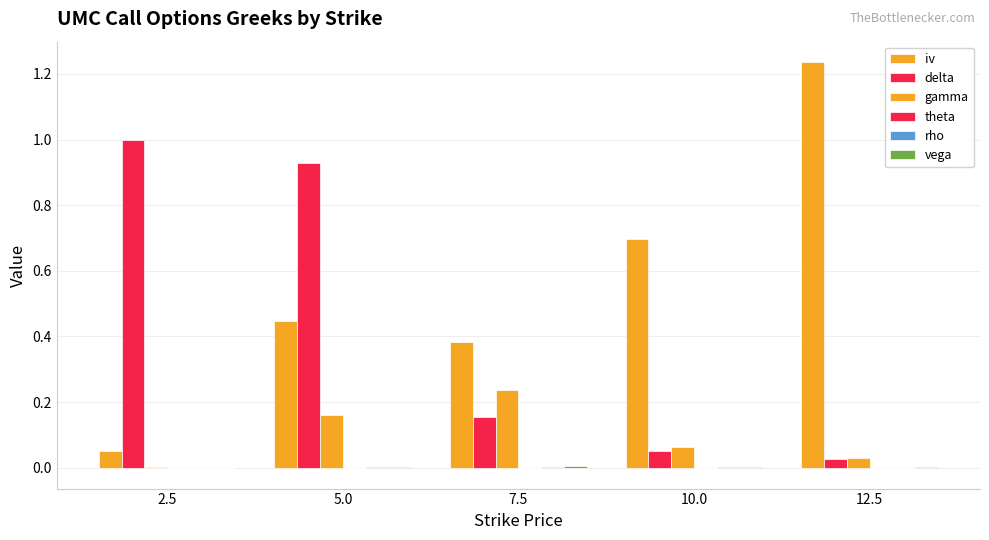

How many data points does each series have?

5